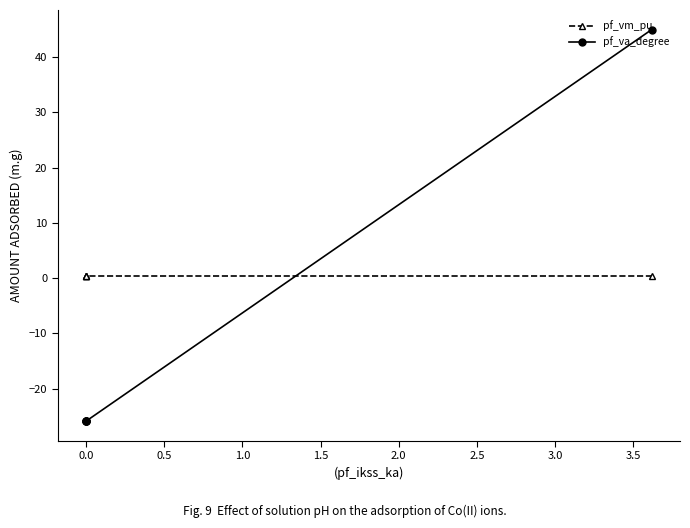

True or false: pf_vm_pu has more than 2 points higher than both neighbors.

False